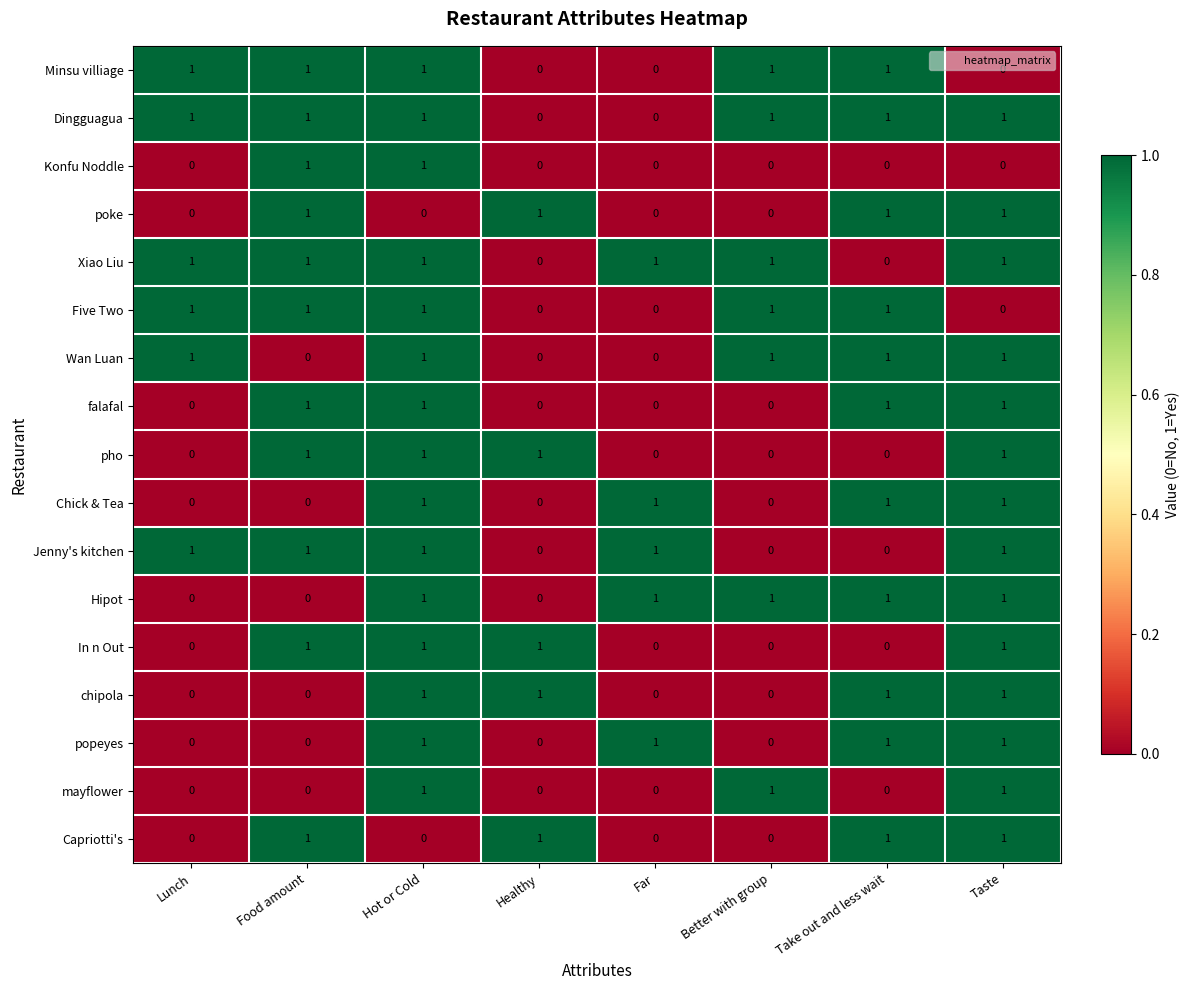

True or false: Konfu Noddle has a value of 1 at Hot or Cold.

True